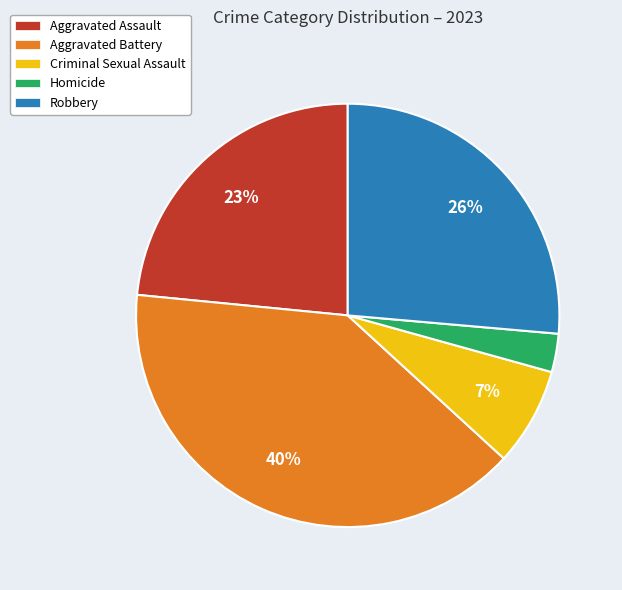

The Aggravated Battery slice represents 30% of the pie. True or false?

False